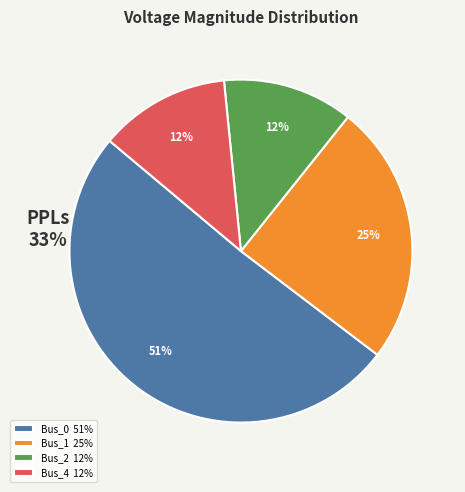

Which category accounts for the majority?

Bus_0 51%